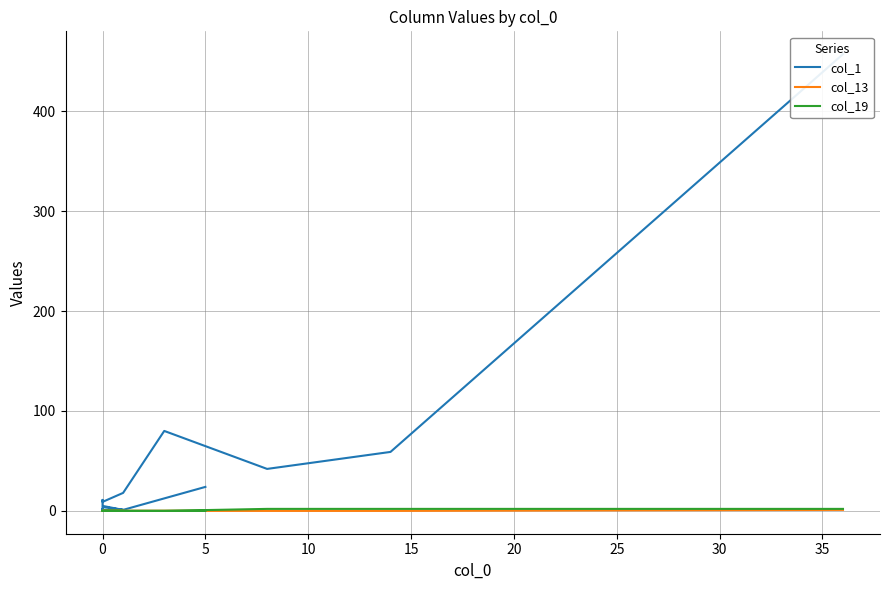

At how many categories does at least one series exceed 146?

1